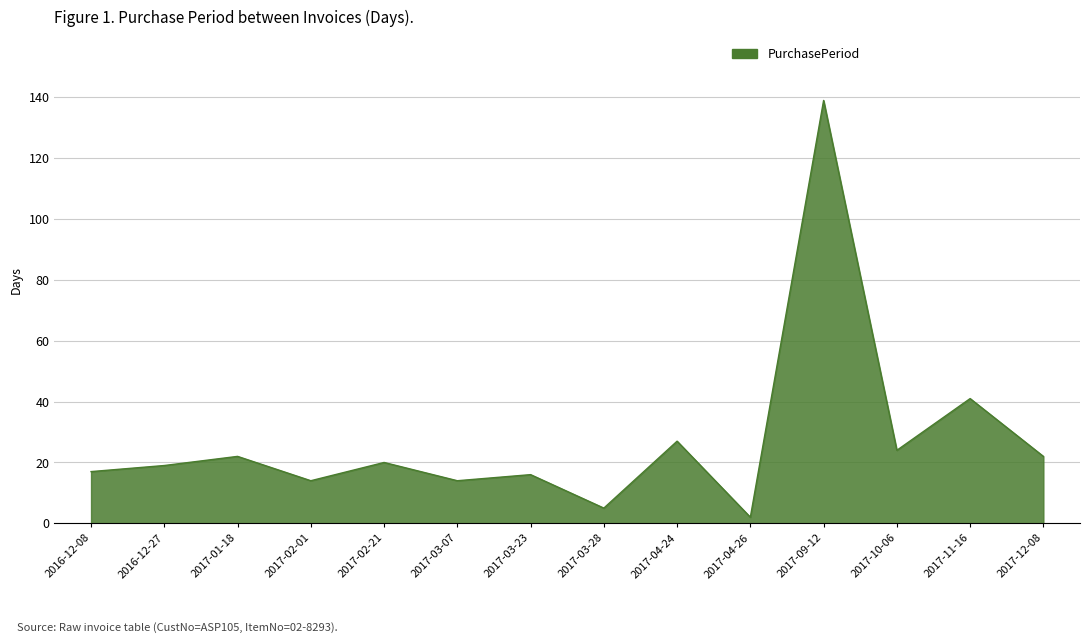

Approximately how many times larger is the value at 2017-03-23 compared to 2017-10-06?

0.7